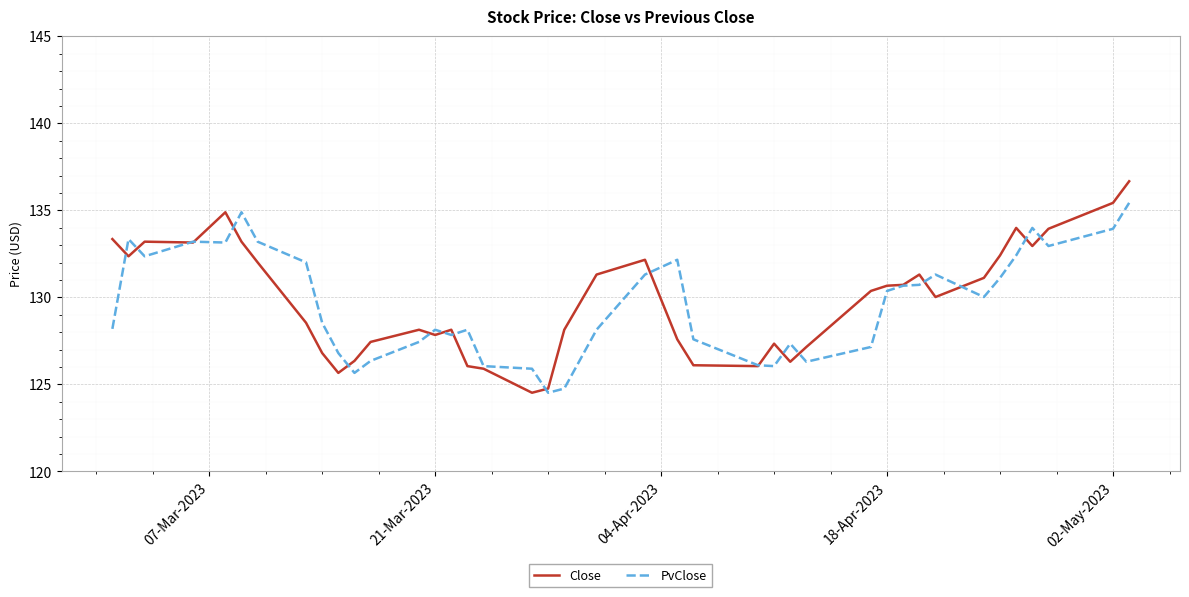

In PvClose, how many points are higher than both neighbors (excluding endpoints)?

9